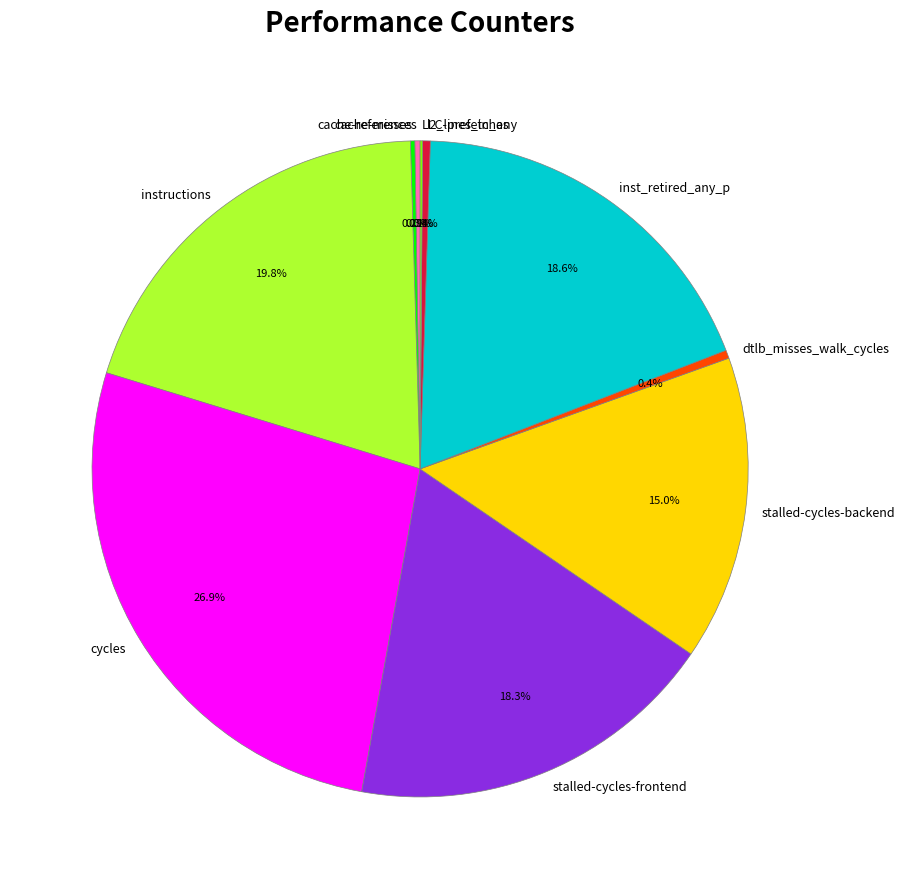

What portion of the pie excludes cycles?

73.1%